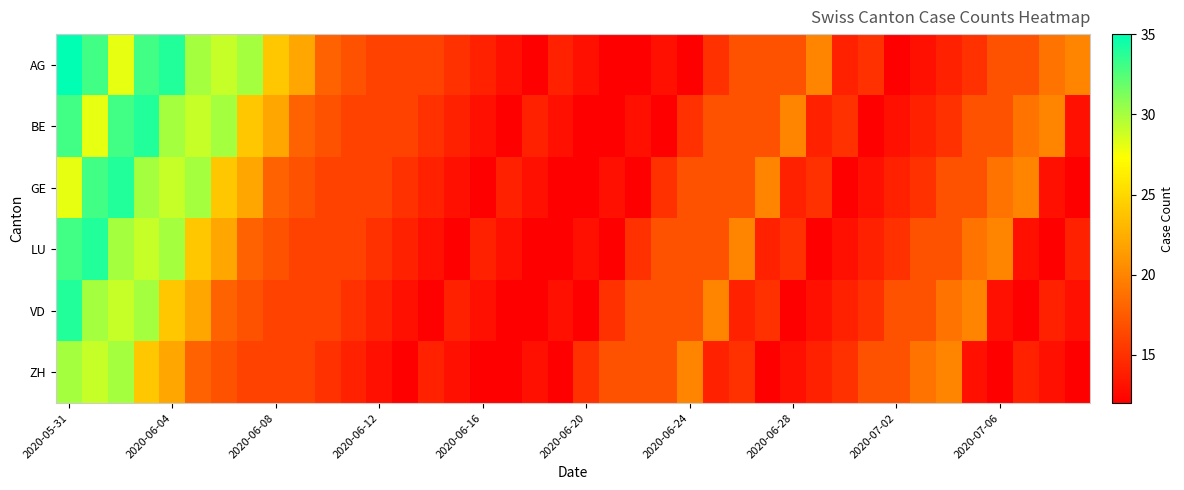

List the series in order of their peak value, lowest first.

ZH, BE, GE, LU, VD, AG